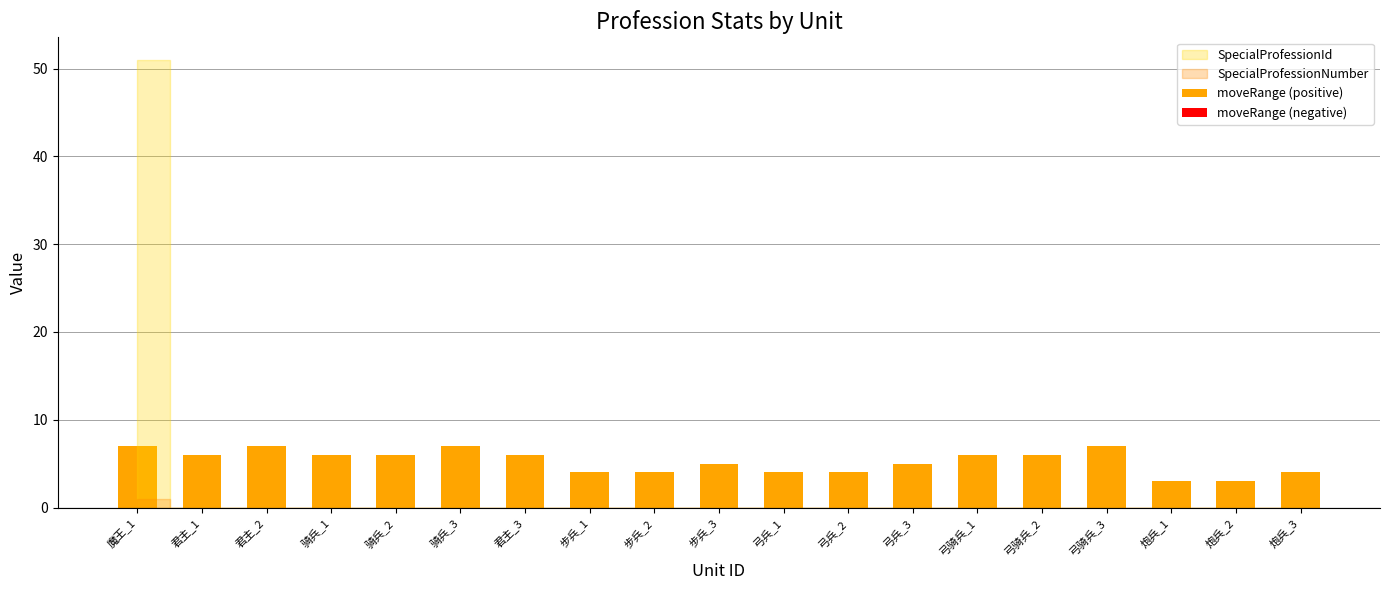

What value does the moveRange (positive) series have at 弓兵_3?

5